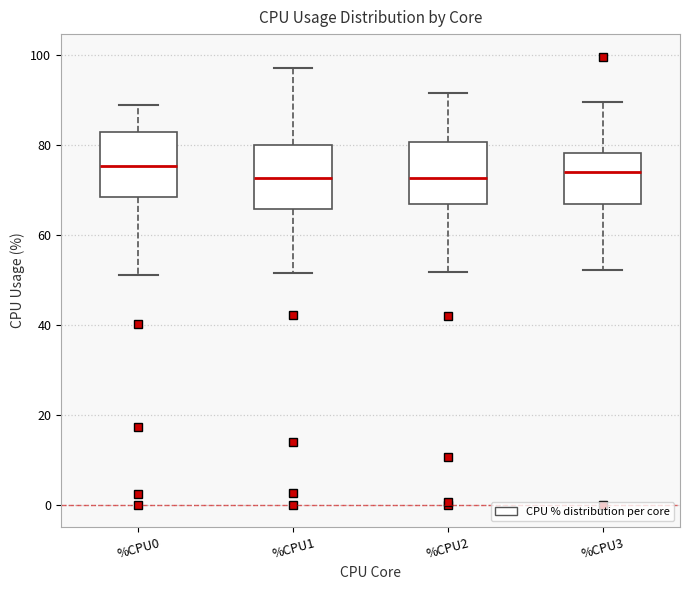

Reading left to right, transcribe this box plot: for each box, give where its median line is, the range the box spans, and where its two whiskers end, as read against the y-axis. The values are not printed on the chart, so give them approximately, as read against the axis.

%CPU0: median 76, box 68 to 82, whiskers 52 to 88
%CPU1: median 72, box 66 to 80, whiskers 52 to 98
%CPU2: median 72, box 66 to 80, whiskers 52 to 92
%CPU3: median 74, box 66 to 78, whiskers 52 to 90